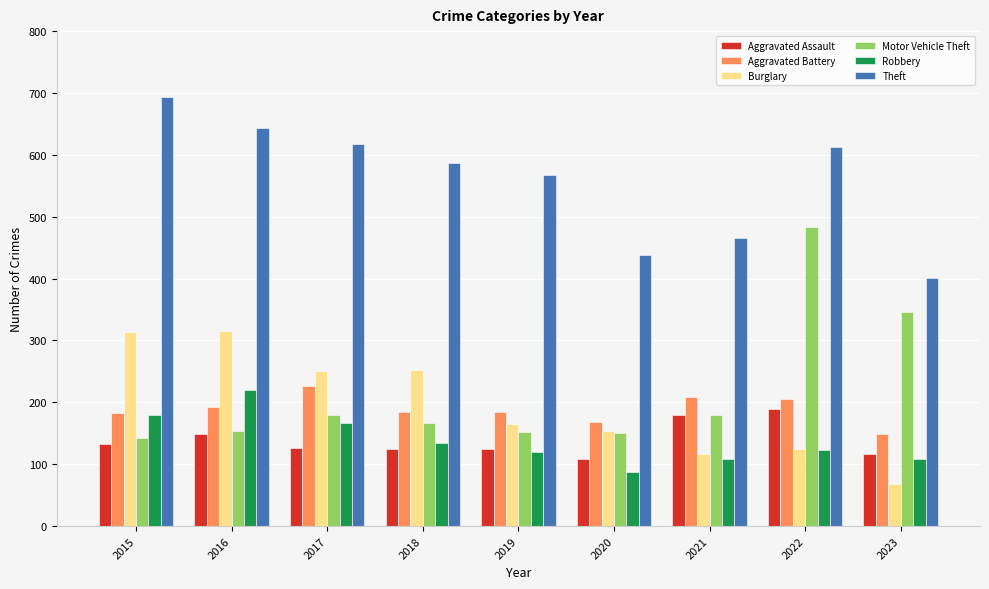

Which series has the widest spread of values?

Motor Vehicle Theft